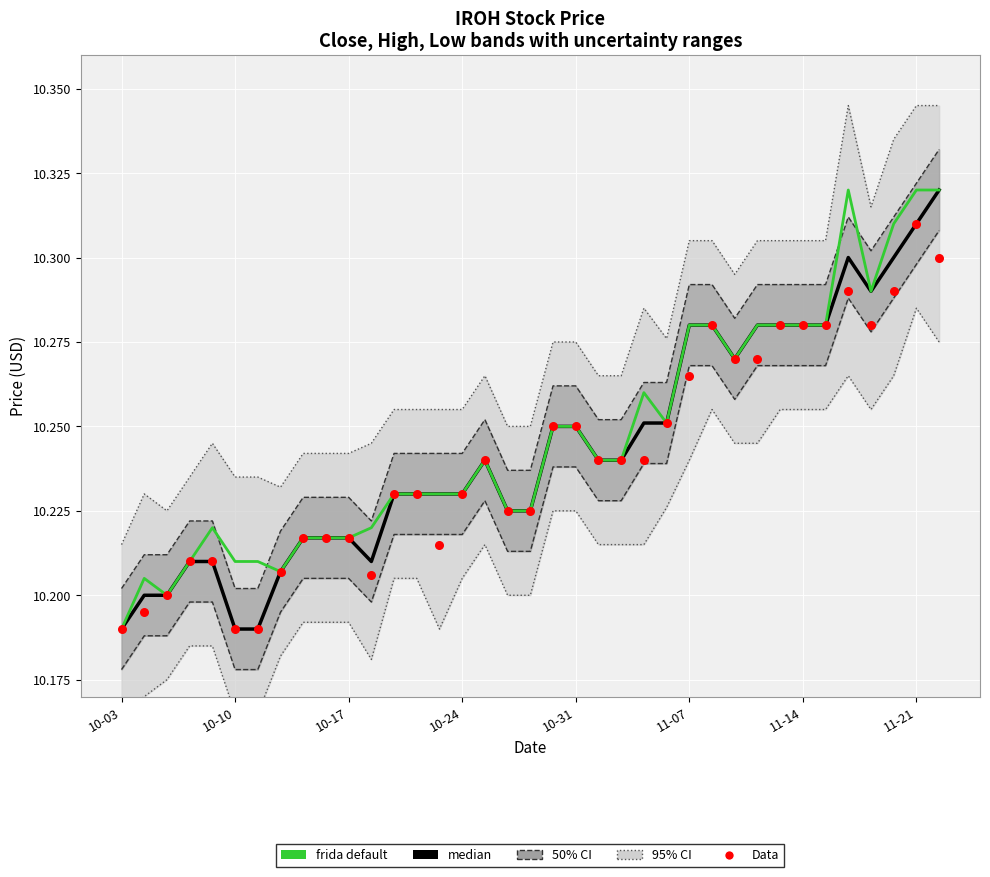

At which category is the sum across all series the highest?

11-21